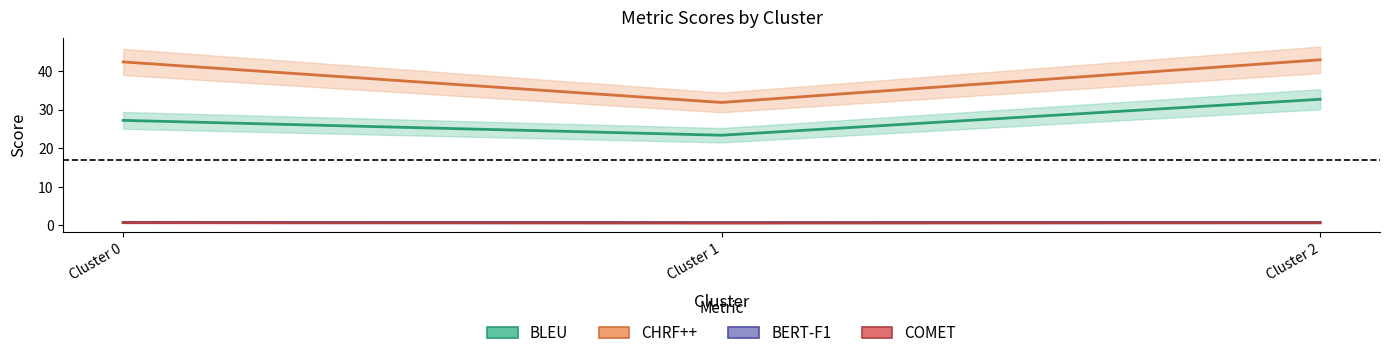

Reading right to left, list all the values displayed in this chart.

BLEU: 32.7	23.4	27.2
CHRF++: 42.9	31.9	42.4
BERT-F1: 0.8	0.8	0.8
COMET: 0.7	0.6	0.7